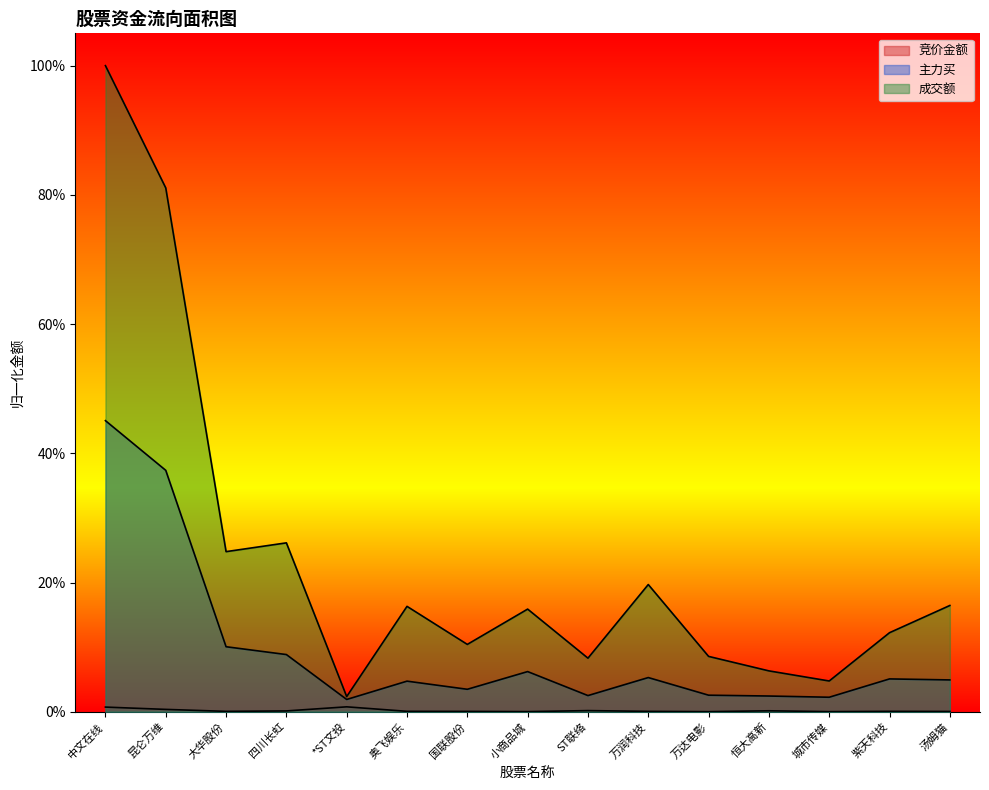

At which label is 主力买 closest to 0?

*ST文投